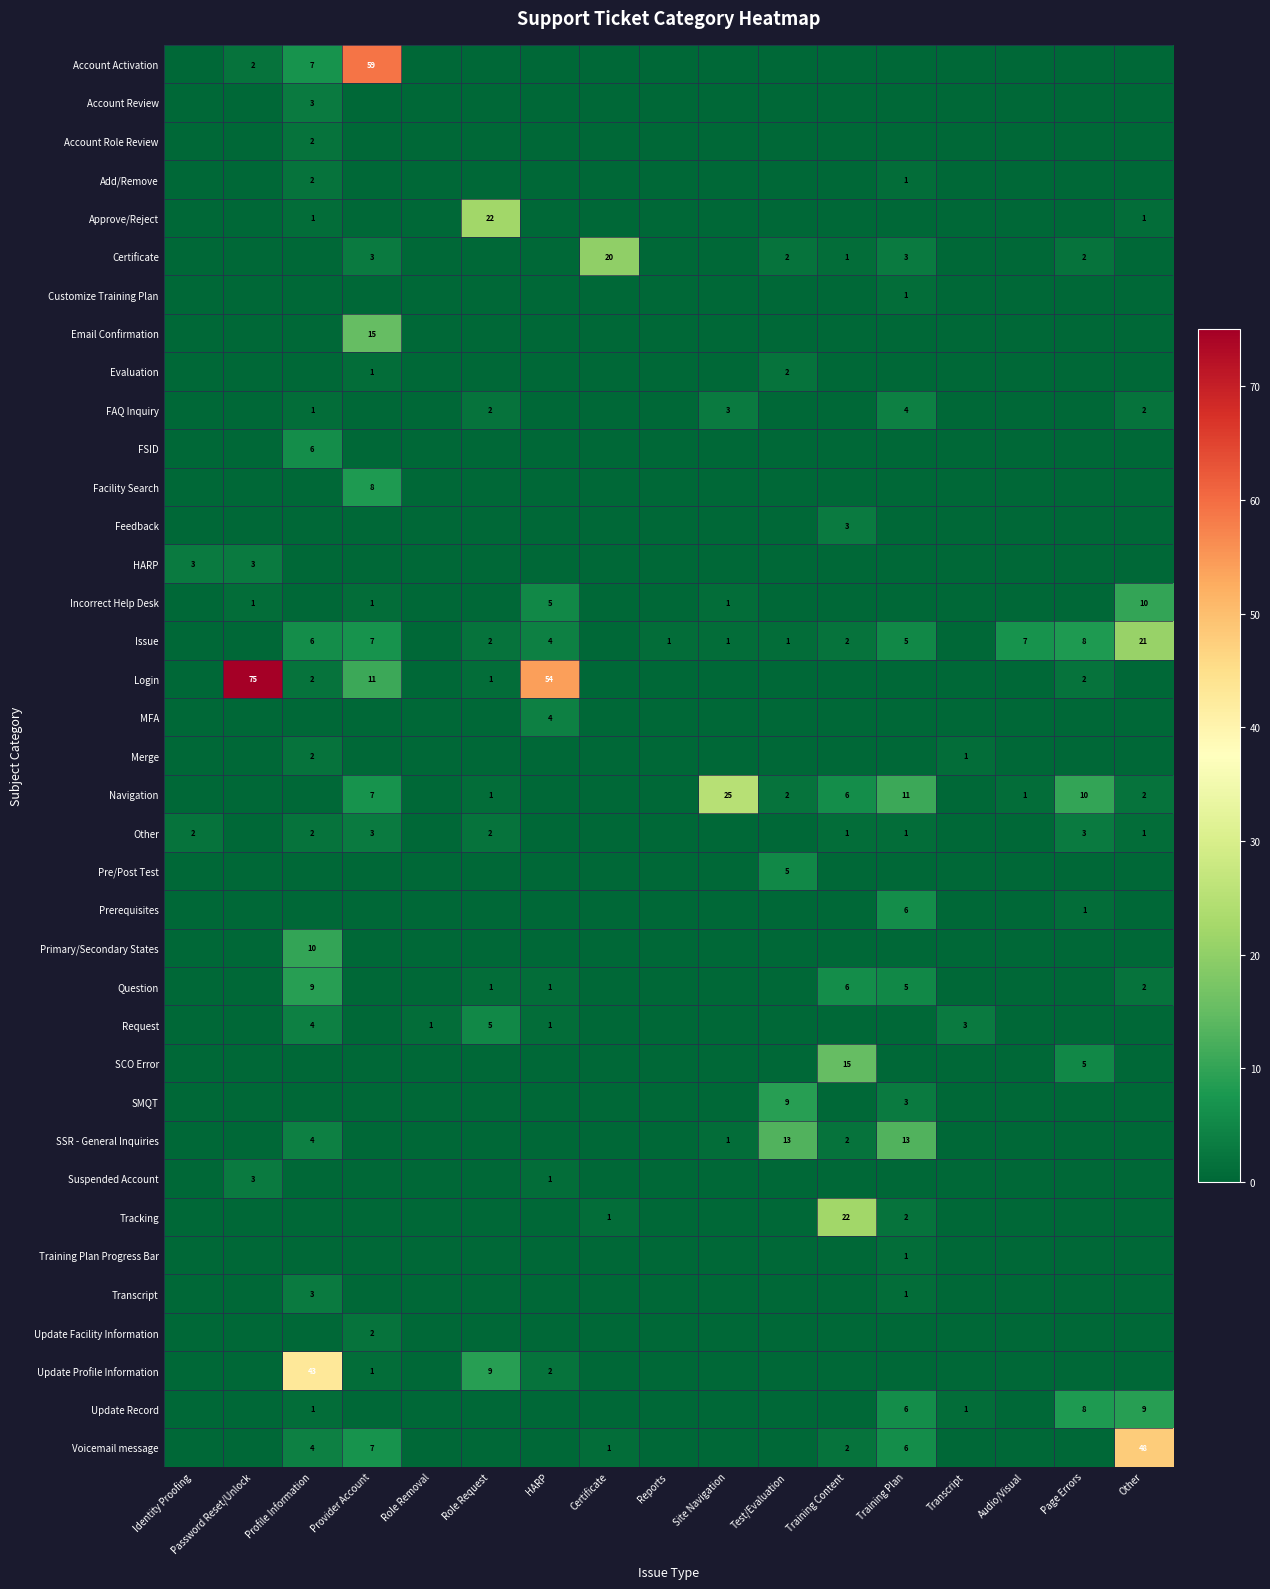

How many values in Tracking are above zero?

3